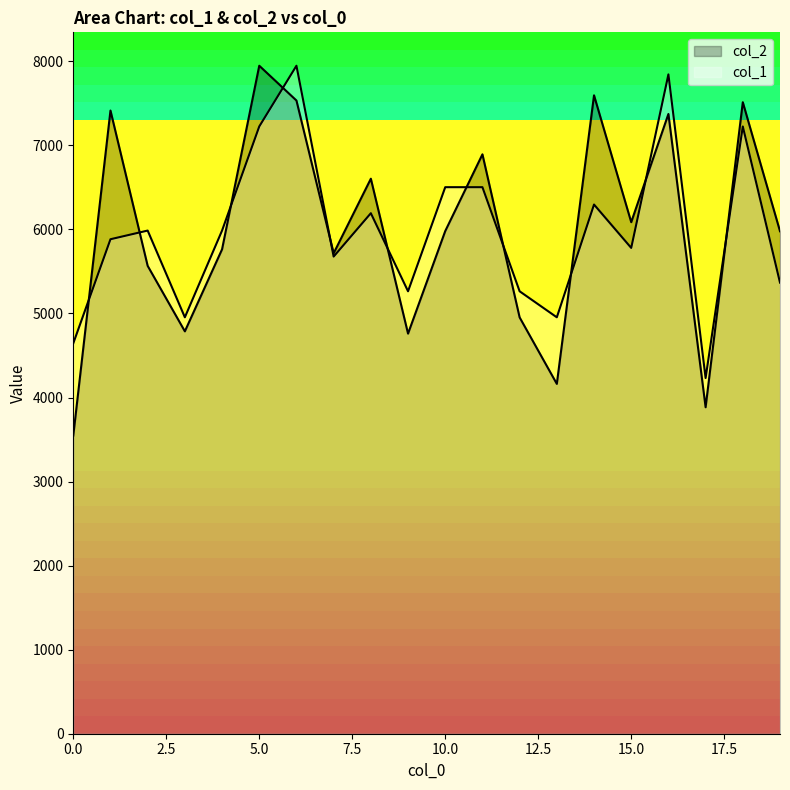

At which label does col_1 reach its minimum?

17